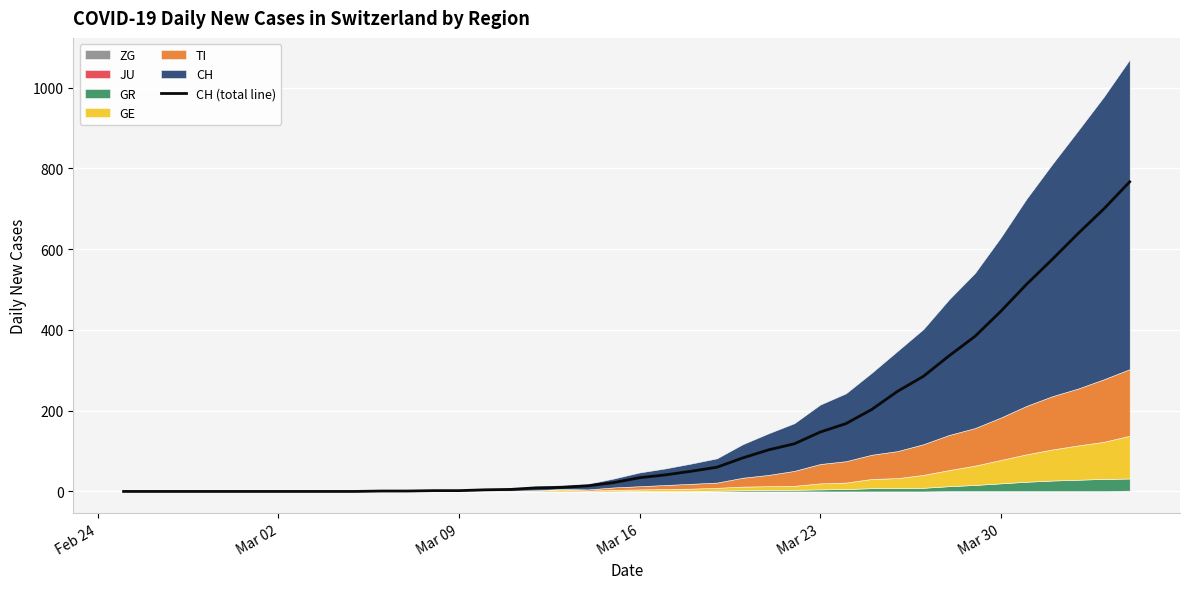

What is the sum of all values?

5970